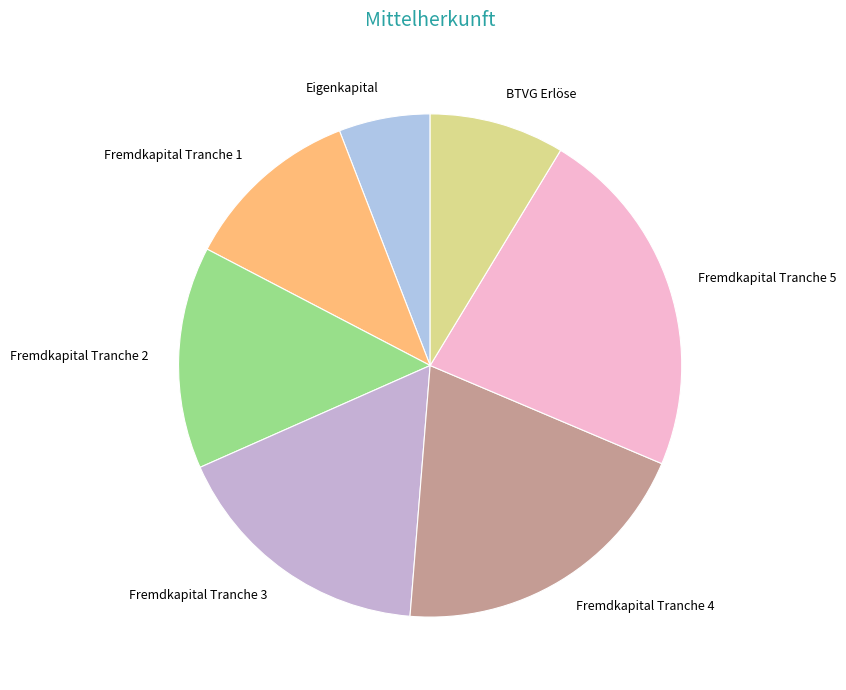

Which slice is the smallest?

Eigenkapital